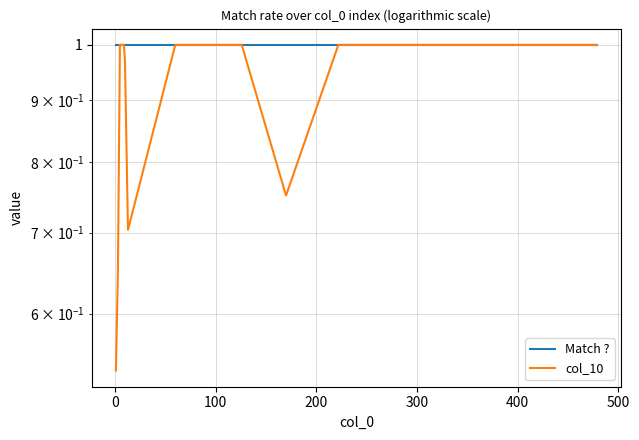

True or false: Match ? has more than 0 interior local peaks.

False